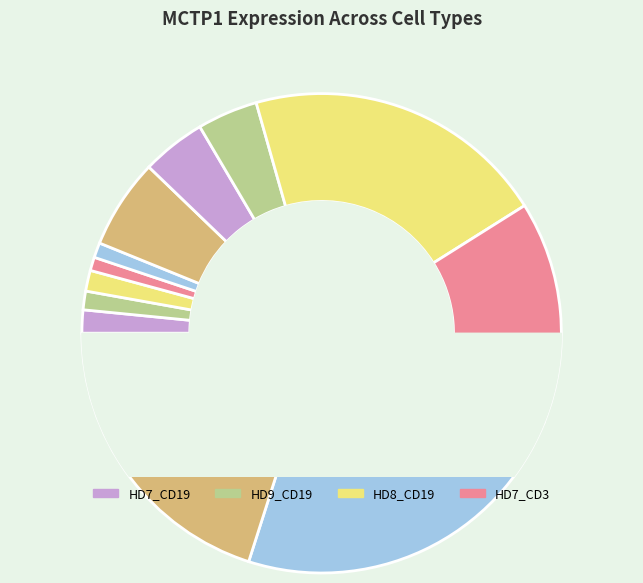

Is it true that HD8_CD3 is 16% of the pie?

False